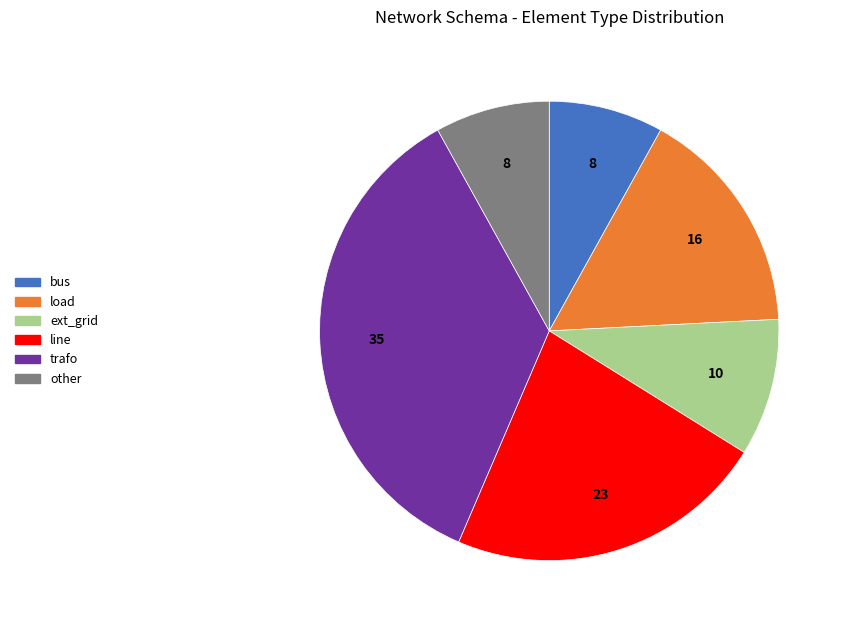

True or false: line accounts for 23% of the total.

True